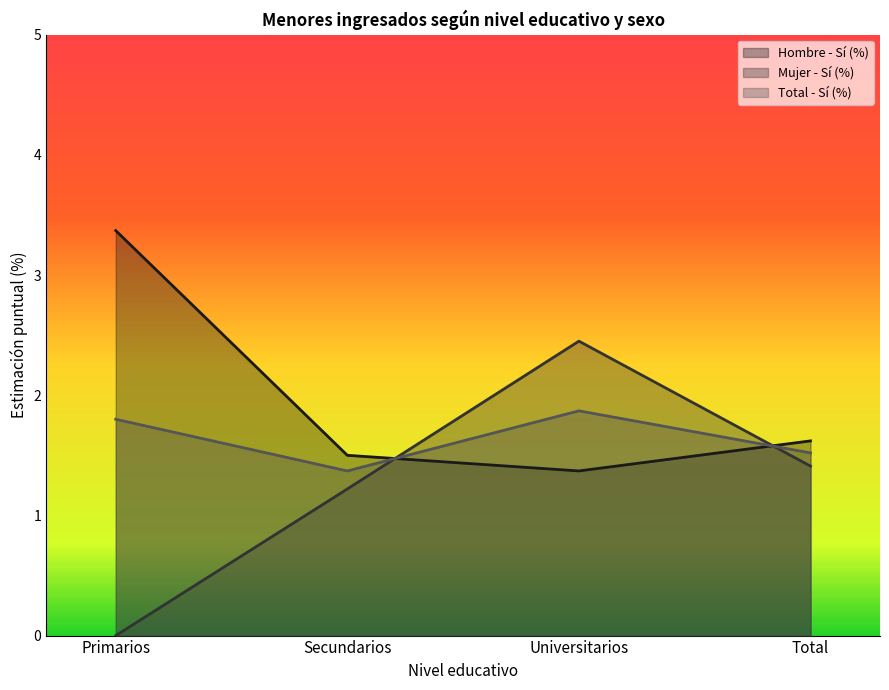

List the series in order of their peak value, highest first.

Hombre - Sí (%), Mujer - Sí (%), Total - Sí (%)